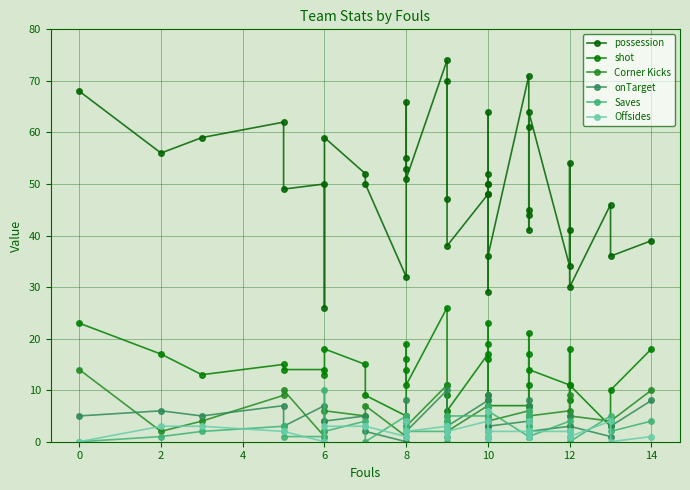

What is the maximum value shown in the chart?

74